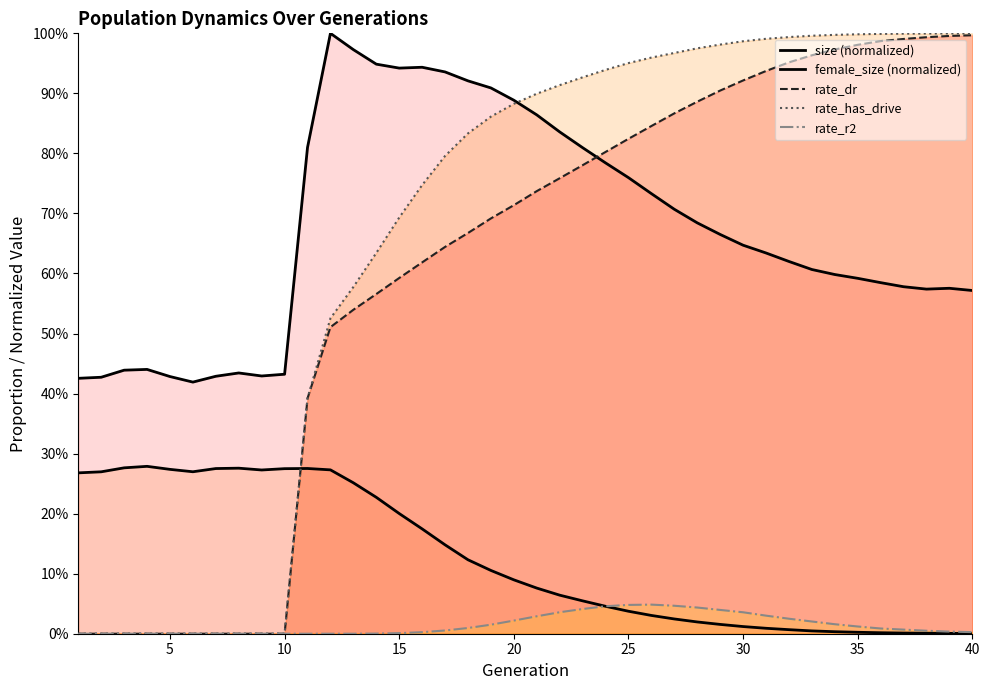

Does the chart display data point markers on the line(s)?

No